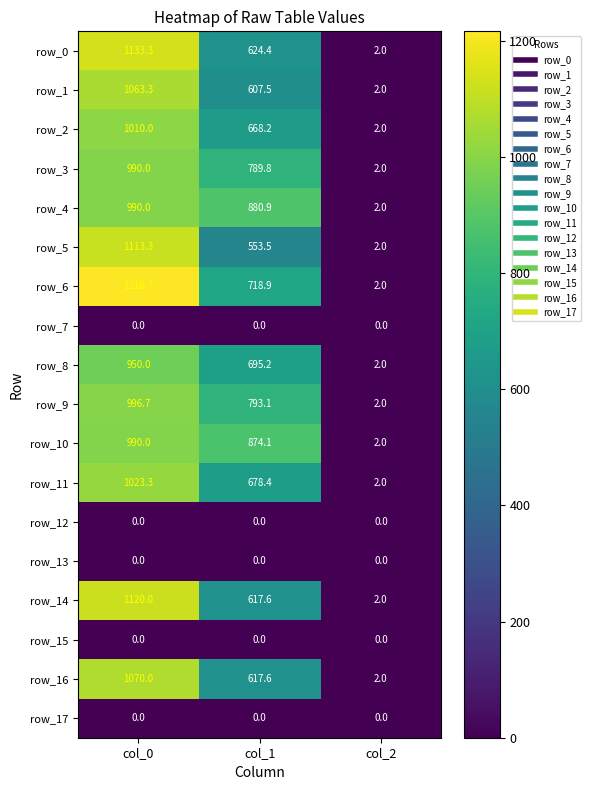

Reading left to right, extract all data points from this chart.

row_0: col_0=1133.3	col_1=624.4	col_2=2.0
row_1: col_0=1063.3	col_1=607.5	col_2=2.0
row_2: col_0=1010.0	col_1=668.2	col_2=2.0
row_3: col_0=990.0	col_1=789.8	col_2=2.0
row_4: col_0=990.0	col_1=880.9	col_2=2.0
row_5: col_0=1113.3	col_1=553.5	col_2=2.0
row_6: col_0=1216.7	col_1=718.9	col_2=2.0
row_7: col_0=0.0	col_1=0.0	col_2=0.0
row_8: col_0=950.0	col_1=695.2	col_2=2.0
row_9: col_0=996.7	col_1=793.1	col_2=2.0
row_10: col_0=990.0	col_1=874.1	col_2=2.0
row_11: col_0=1023.3	col_1=678.4	col_2=2.0
row_12: col_0=0.0	col_1=0.0	col_2=0.0
row_13: col_0=0.0	col_1=0.0	col_2=0.0
row_14: col_0=1120.0	col_1=617.6	col_2=2.0
row_15: col_0=0.0	col_1=0.0	col_2=0.0
row_16: col_0=1070.0	col_1=617.6	col_2=2.0
row_17: col_0=0.0	col_1=0.0	col_2=0.0